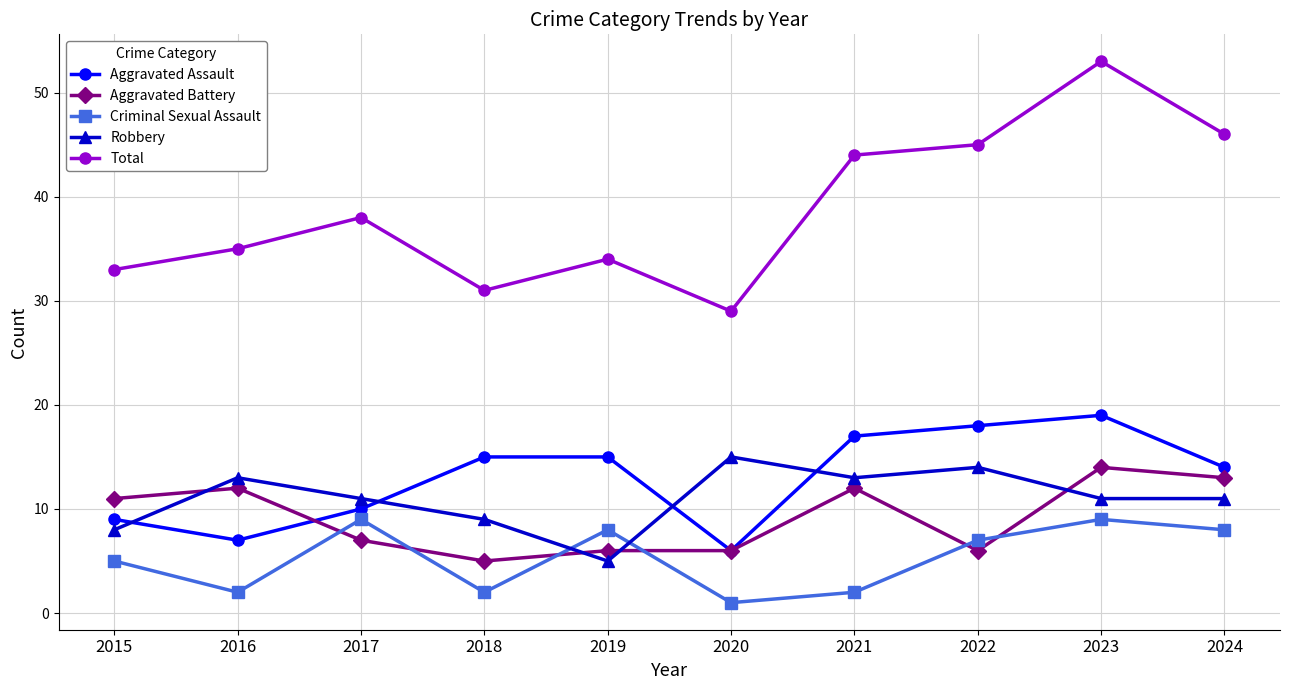

At how many categories does at least one series exceed 6?

10